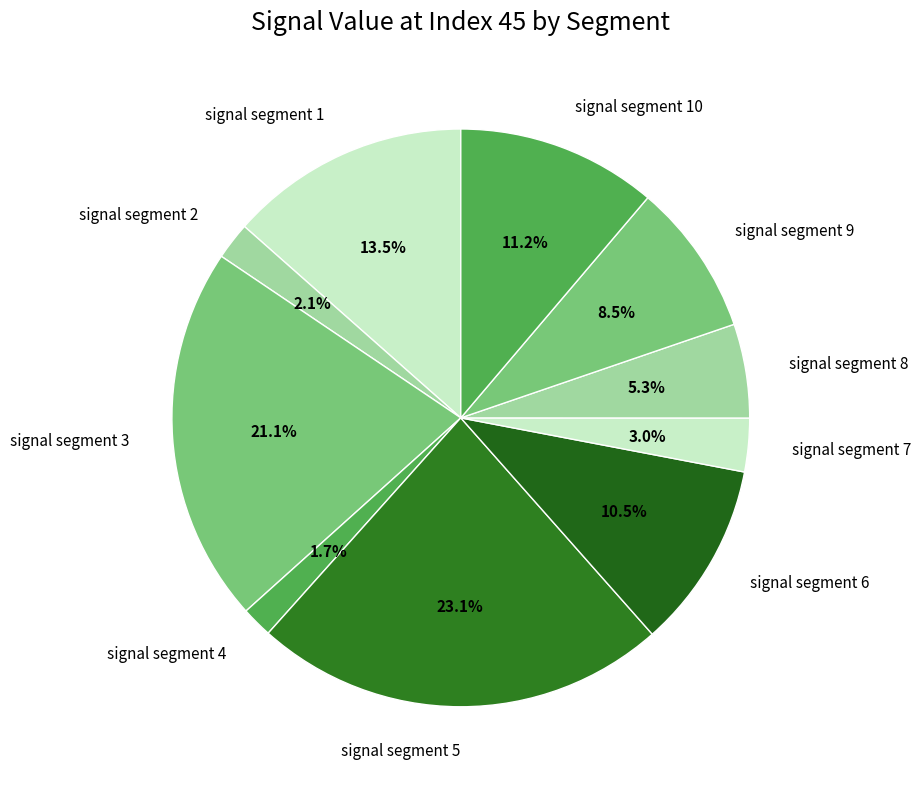

Which has a higher value, signal segment 9 or signal segment 8?

signal segment 9